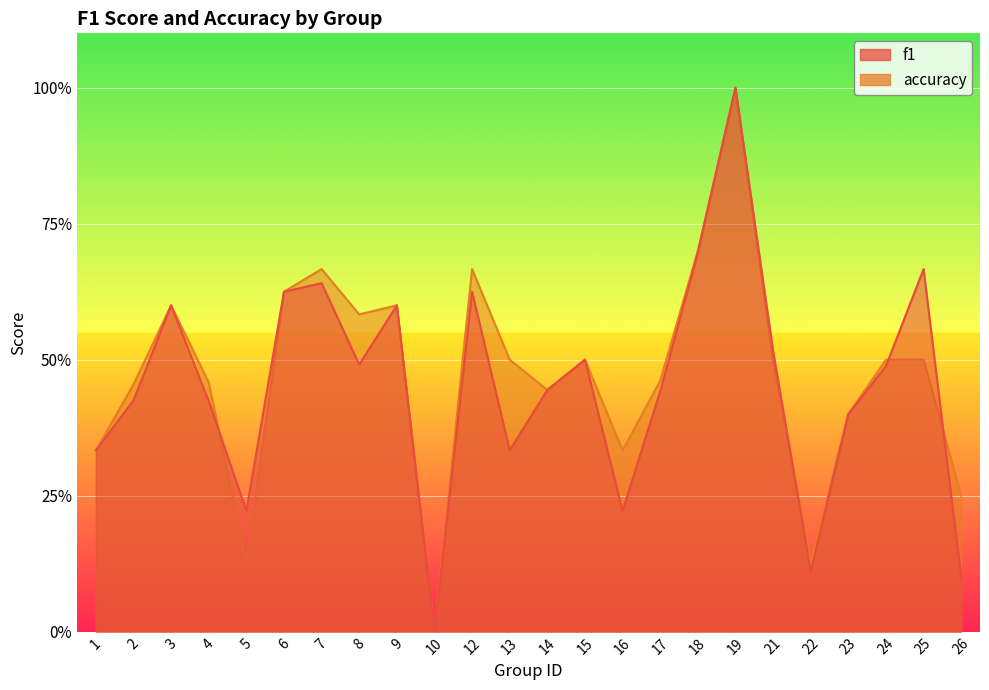

After their last crossing, which series has the higher values: accuracy or f1?

accuracy